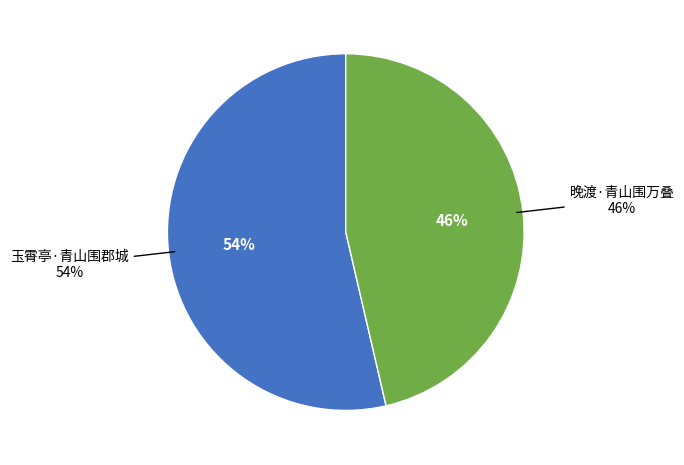

Count the number of slices in the pie.

2